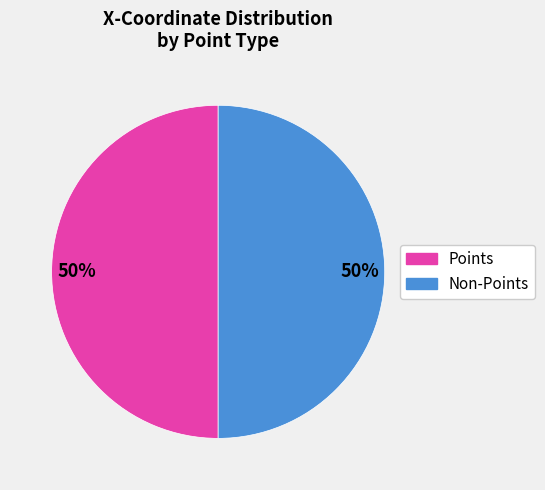

What percentage is the Points slice, to the nearest percent?

50%